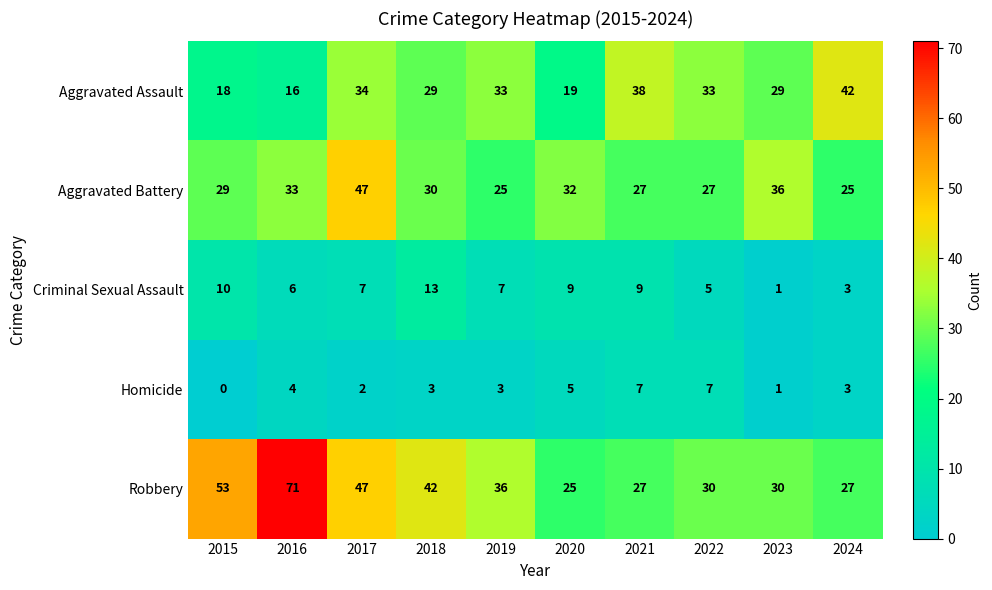

Is it true that Aggravated Assault equals 33 at 2022?

True